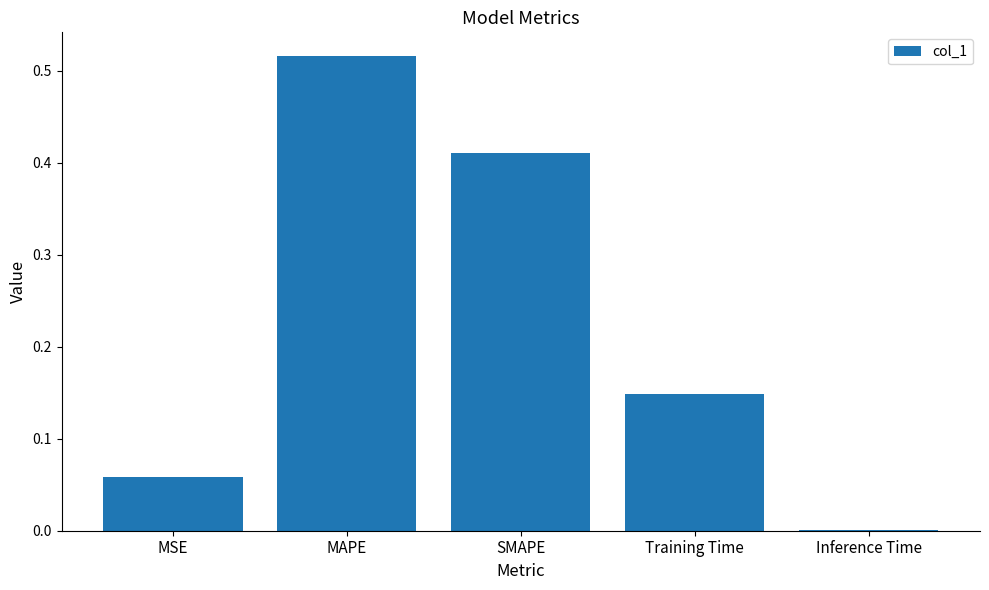

What is the sum of all values?

1.1